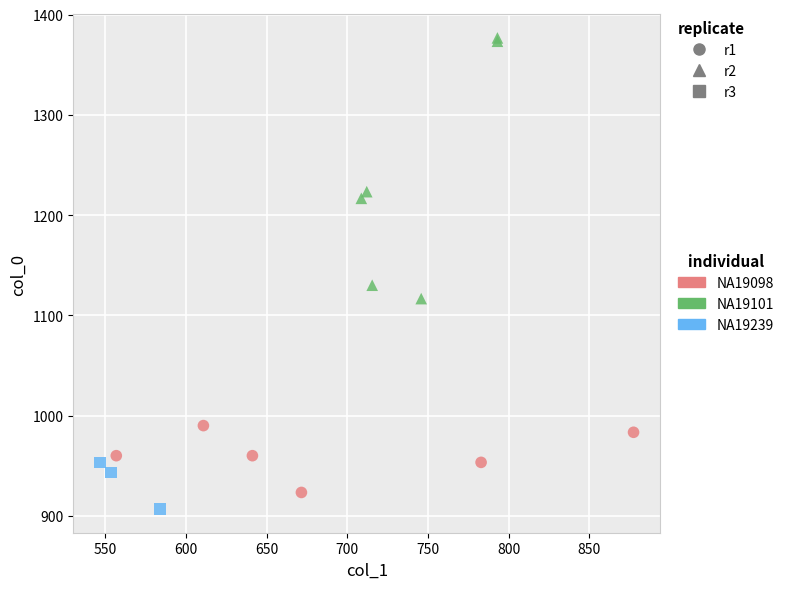

Which series contains the highest Y value?

NA19101